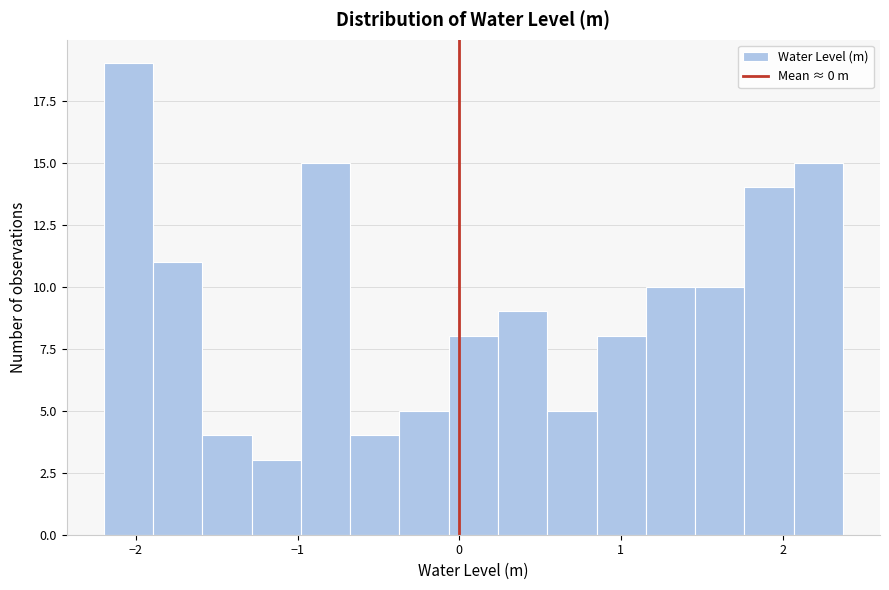

Read against the x-axis, roughly where is the centre of the tallest bar?

-2.0